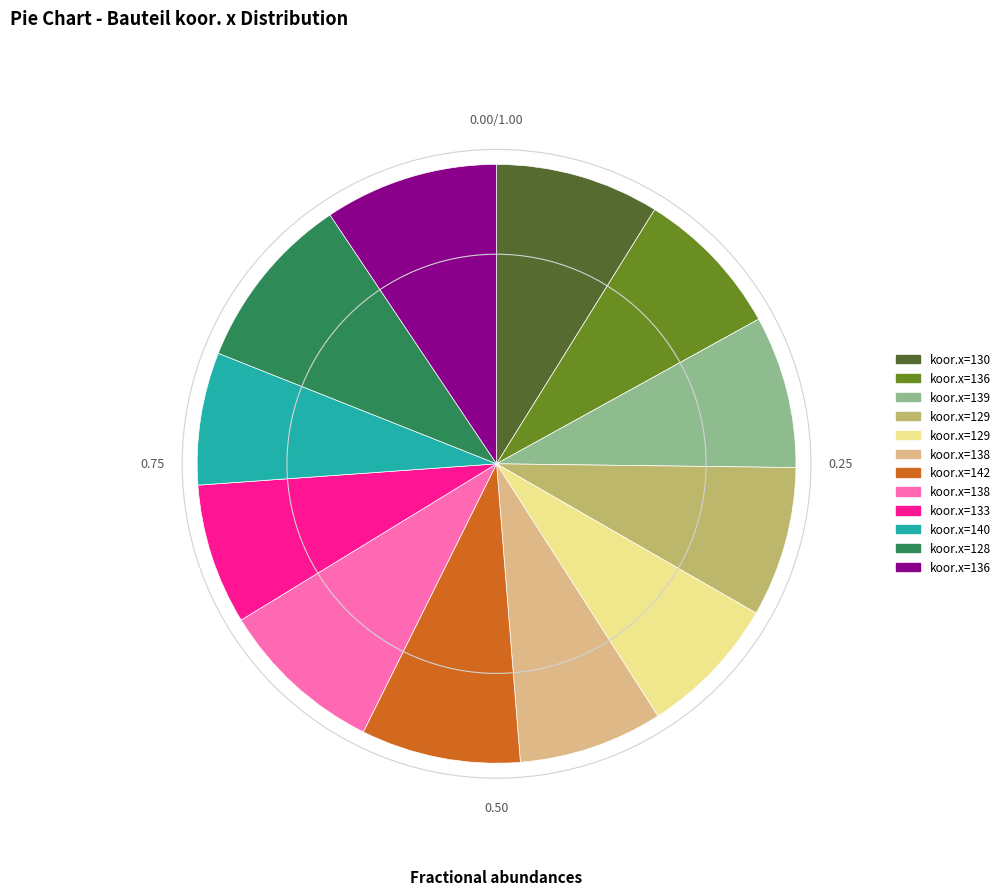

Does any single category account for the majority?

No